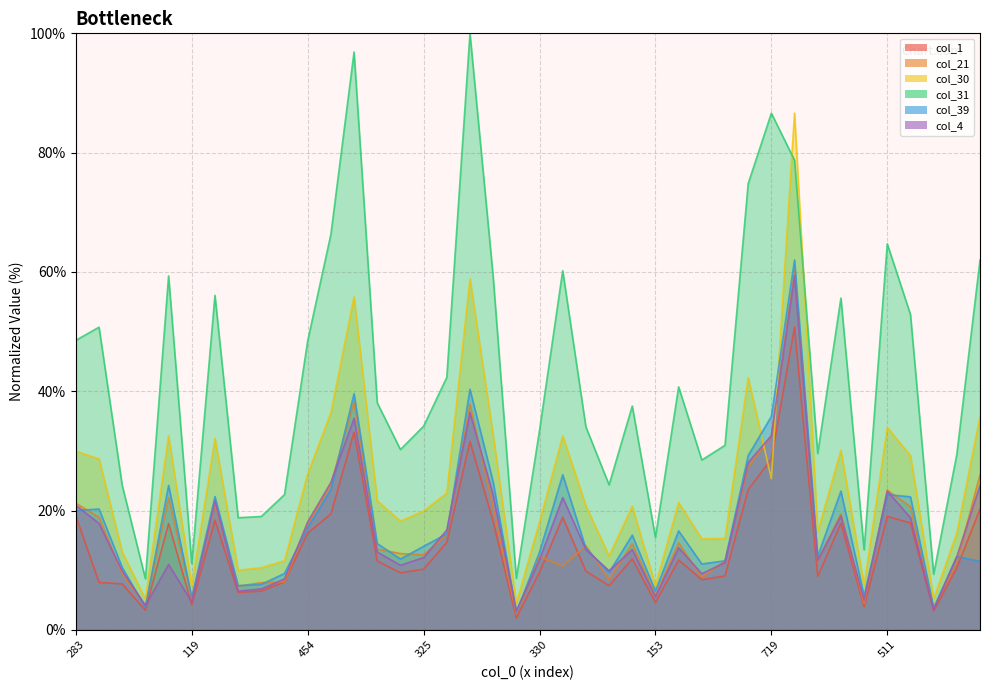

What is the greatest value displayed?

100.0